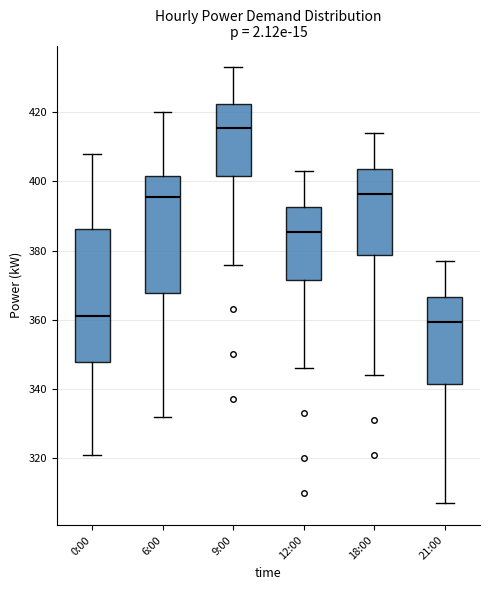

Reading left to right, transcribe this box plot: for each box, give where its median line is, the range the box spans, and where its two whiskers end, as read against the y-axis. The values are not printed on the chart, so give them approximately, as read against the axis.

0:00: median 362, box 348 to 386, whiskers 322 to 408
6:00: median 396, box 368 to 402, whiskers 332 to 420
9:00: median 416, box 402 to 422, whiskers 376 to 434
12:00: median 386, box 372 to 392, whiskers 346 to 404
18:00: median 396, box 378 to 404, whiskers 344 to 414
21:00: median 360, box 342 to 366, whiskers 308 to 378